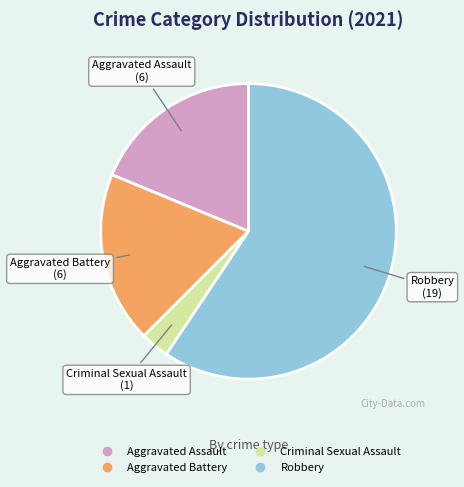

Do Aggravated Battery and Aggravated Assault together represent more than half of the pie?

No